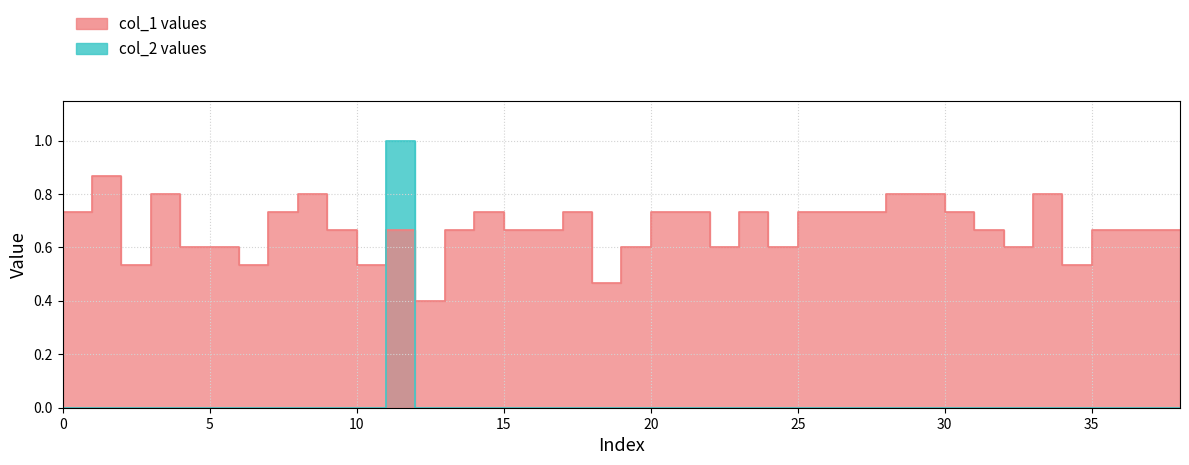

List the series in order of their peak value, lowest first.

col_1 median, col_2 median